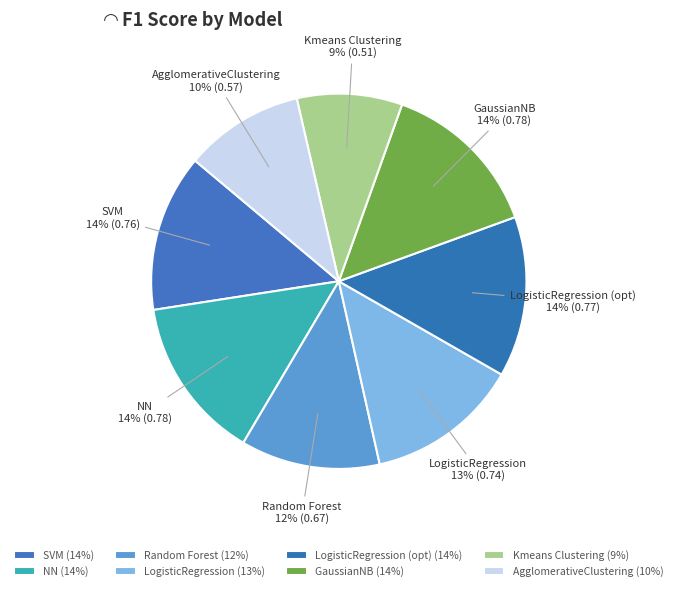

Is it true that AgglomerativeClustering is 10% of the pie?

True